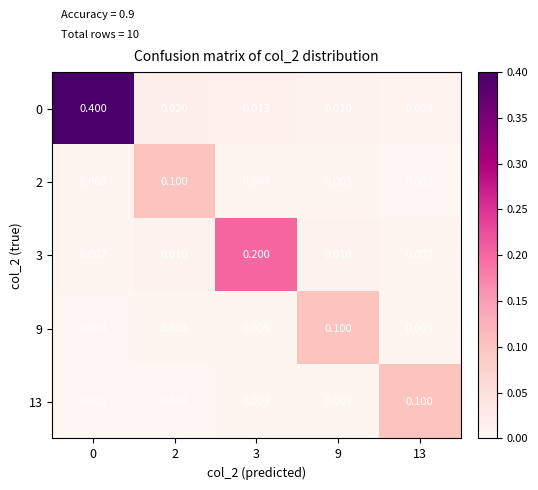

Is the value of 0 at 0 greater than the value of 9 at 3?

Yes